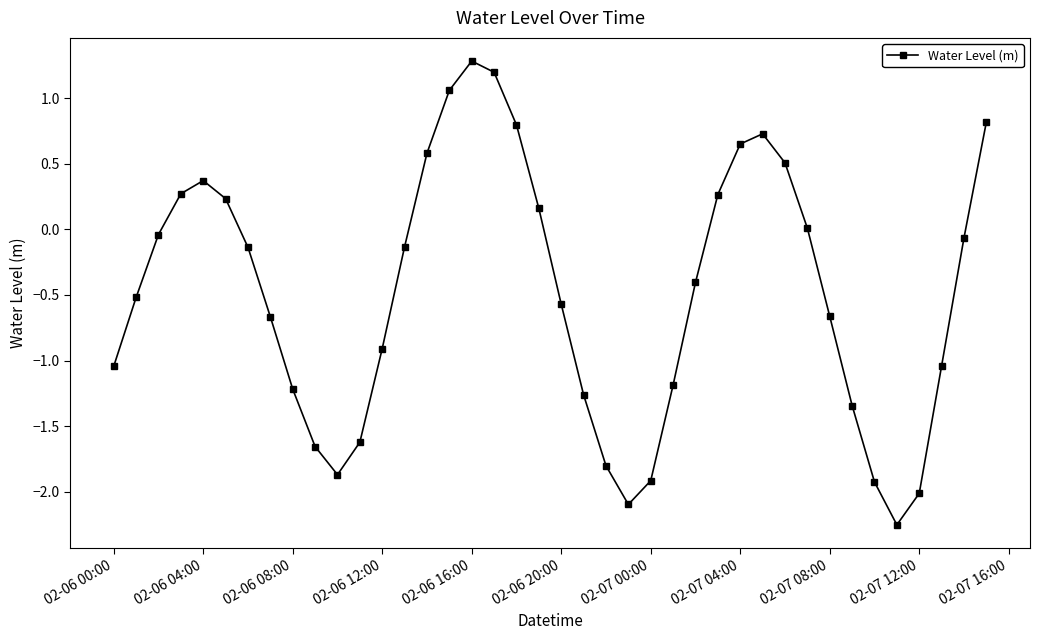

How many points are higher than both their immediate neighbors (excluding endpoints)?

3